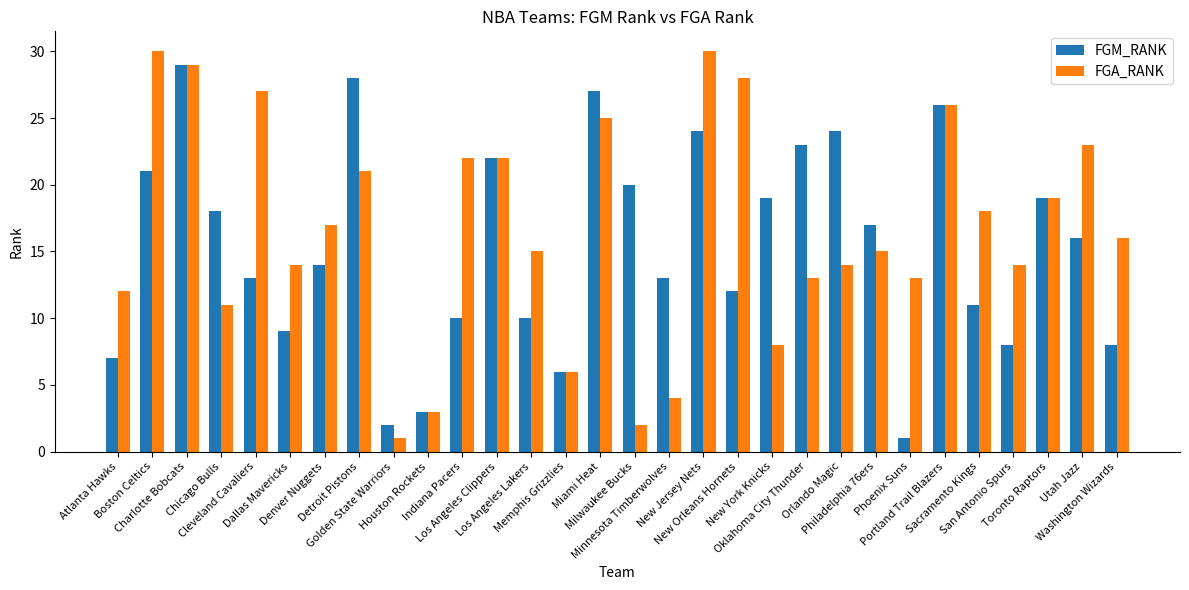

List the series in order of their peak value, lowest first.

FGM_RANK, FGA_RANK